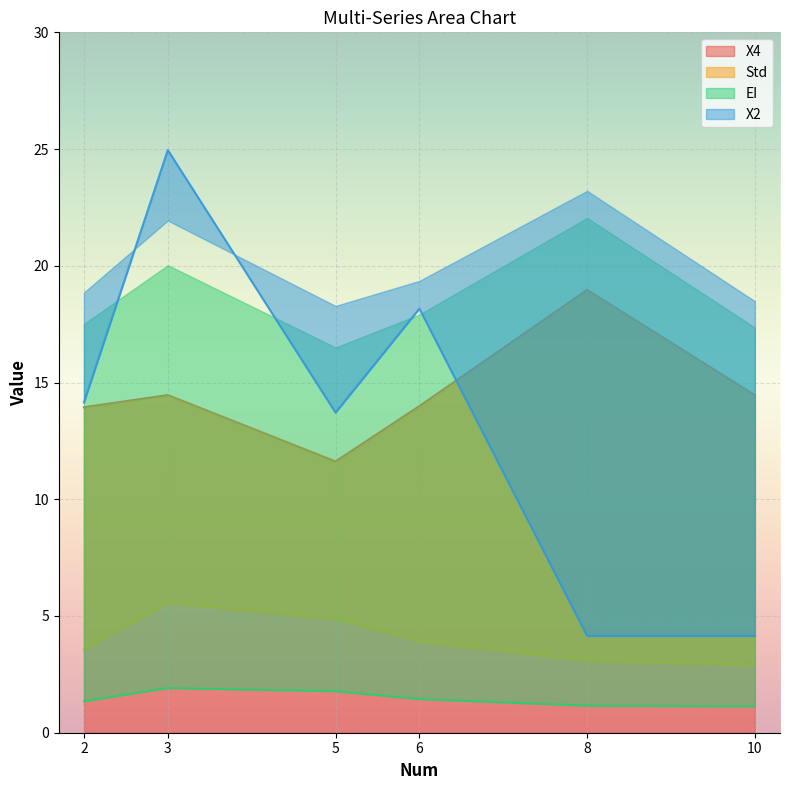

What is the total value across all series at 8?

27.4